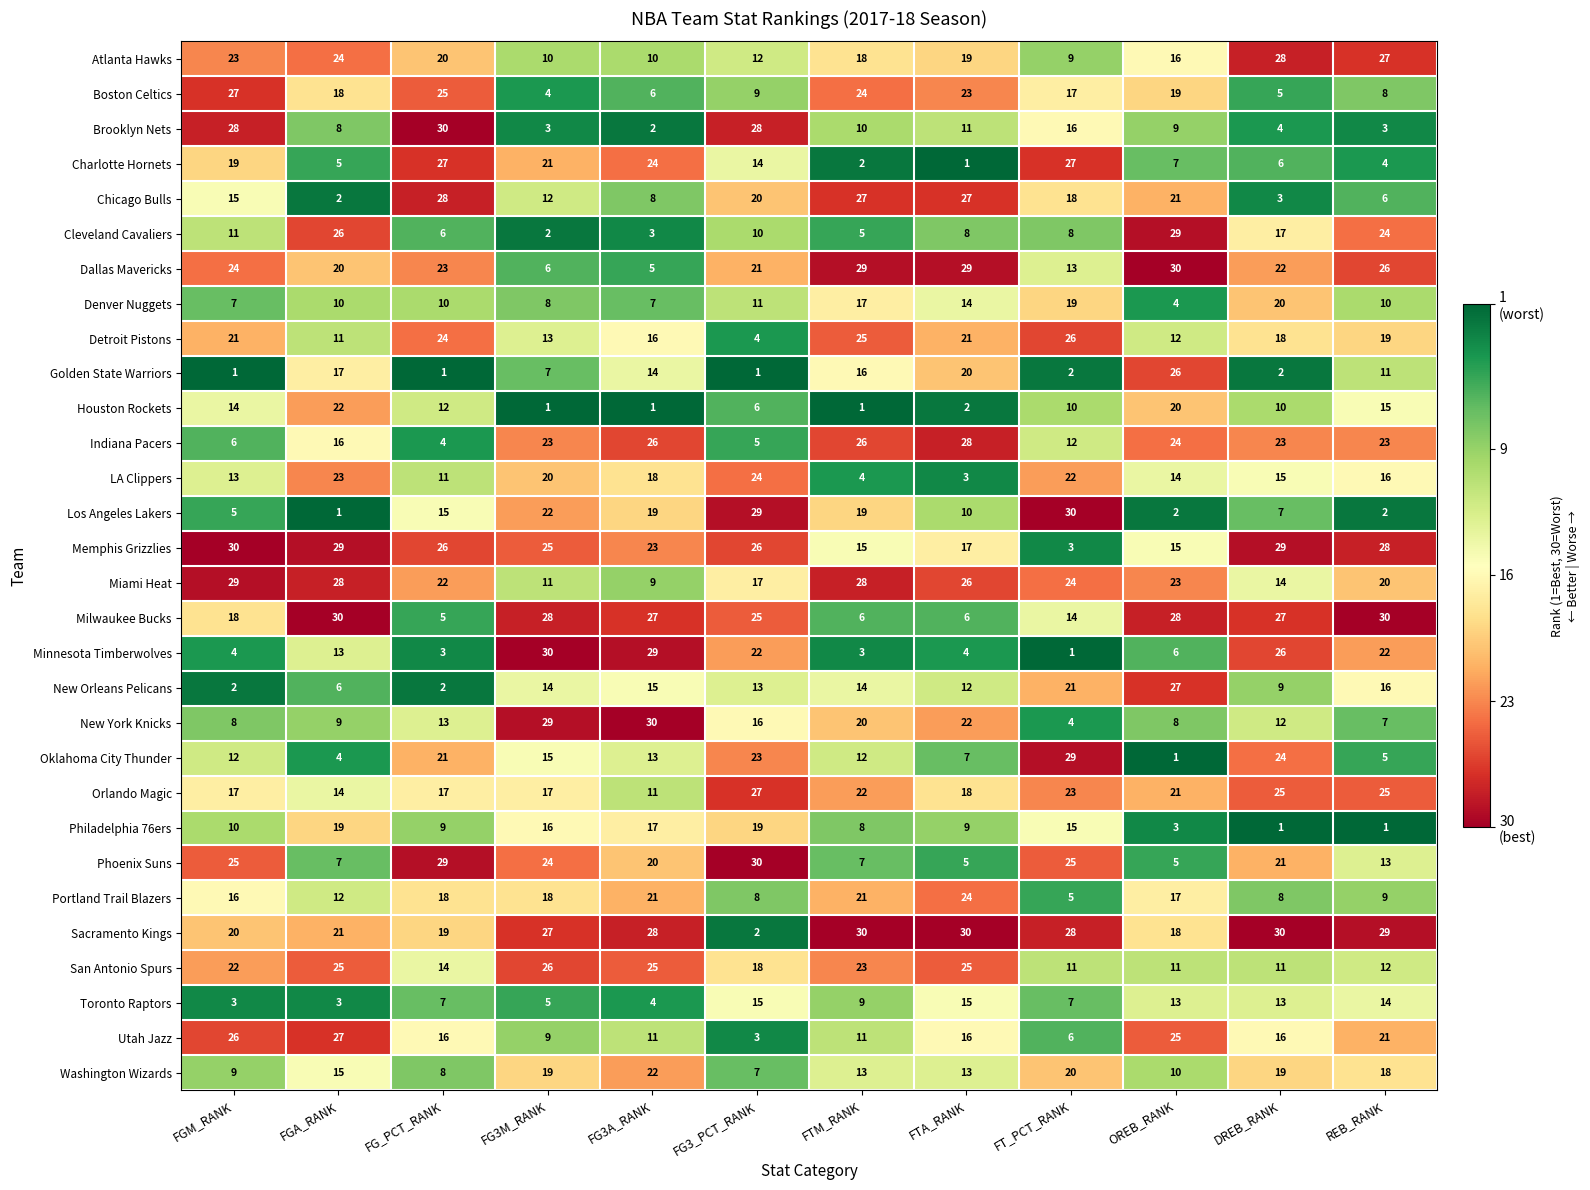

At FG_PCT_RANK, list the series in order from smallest to largest.

Golden State Warriors, New Orleans Pelicans, Minnesota Timberwolves, Indiana Pacers, Milwaukee Bucks, Cleveland Cavaliers, Toronto Raptors, Washington Wizards, Philadelphia 76ers, Denver Nuggets, LA Clippers, Houston Rockets, New York Knicks, San Antonio Spurs, Los Angeles Lakers, Utah Jazz, Orlando Magic, Portland Trail Blazers, Sacramento Kings, Atlanta Hawks, Oklahoma City Thunder, Miami Heat, Dallas Mavericks, Detroit Pistons, Boston Celtics, Memphis Grizzlies, Charlotte Hornets, Chicago Bulls, Phoenix Suns, Brooklyn Nets